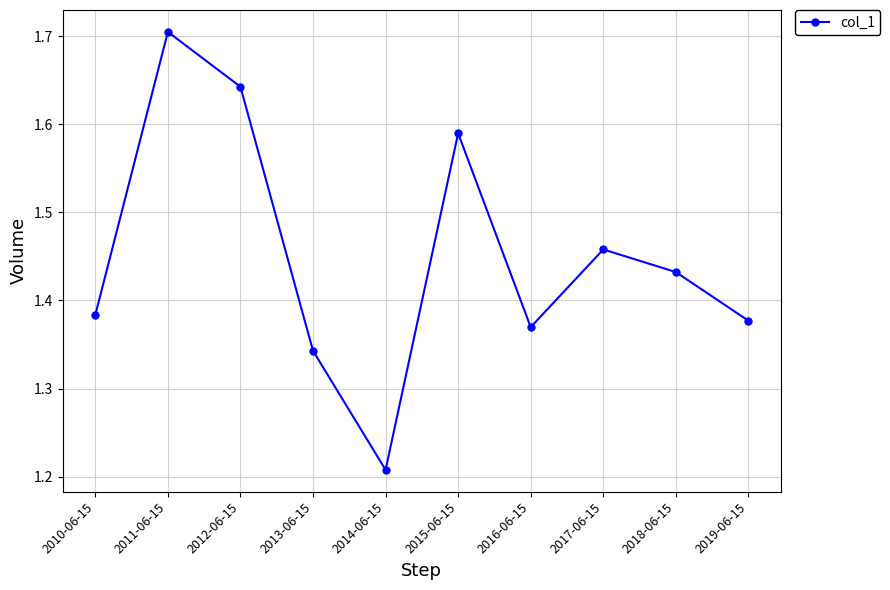

Rank the categories by value from lowest to highest.

2014-06-15, 2013-06-15, 2016-06-15, 2019-06-15, 2010-06-15, 2018-06-15, 2017-06-15, 2015-06-15, 2012-06-15, 2011-06-15